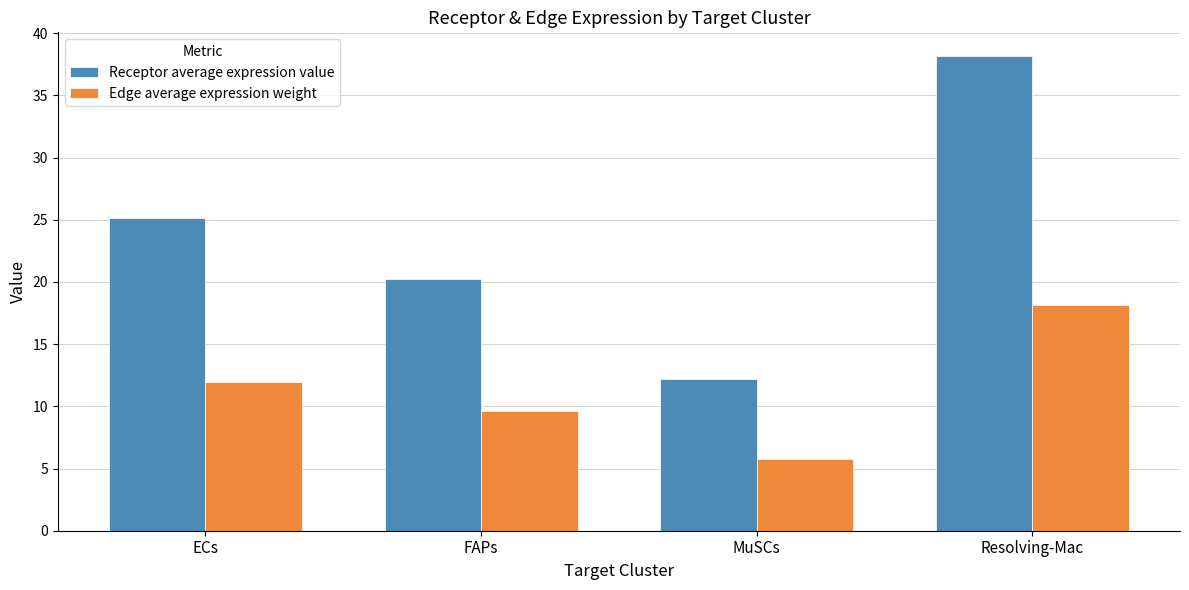

Read the Edge average expression weight value at Resolving-Mac.

18.1